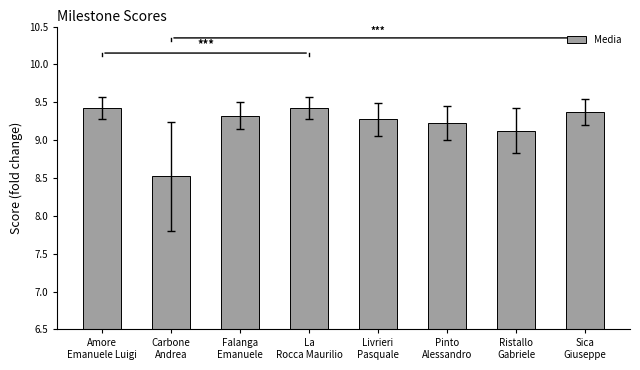

How many distinct data groups are displayed?

1